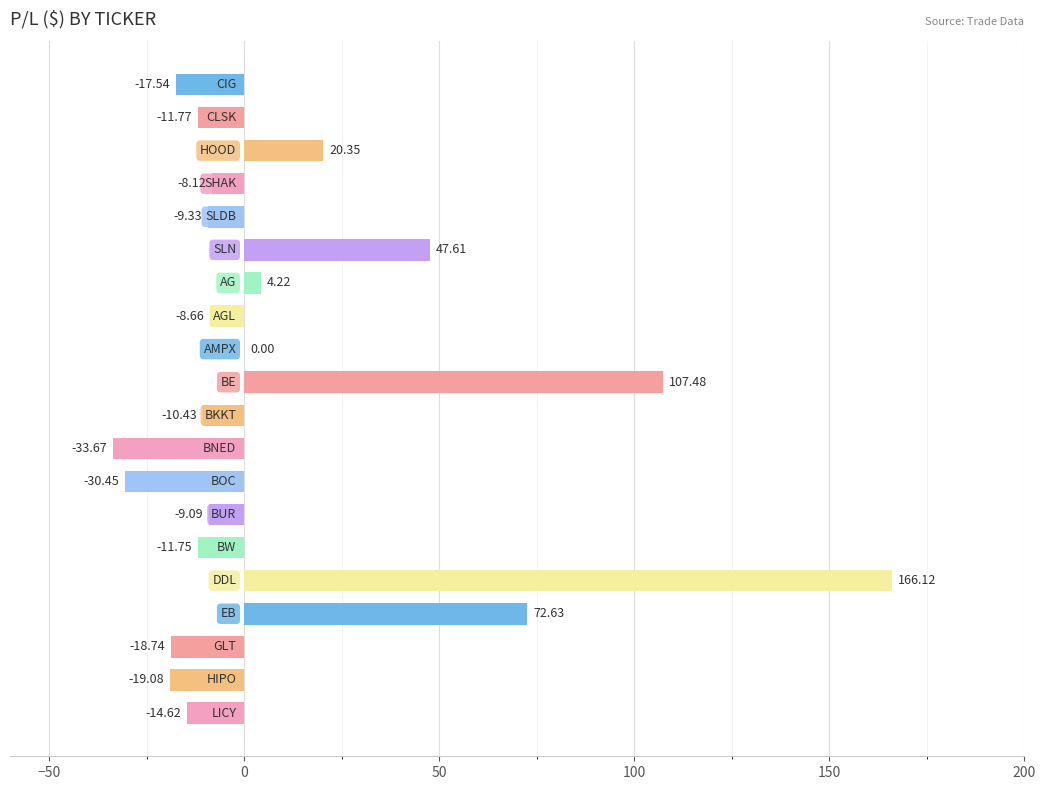

Are the bars horizontal?

Yes